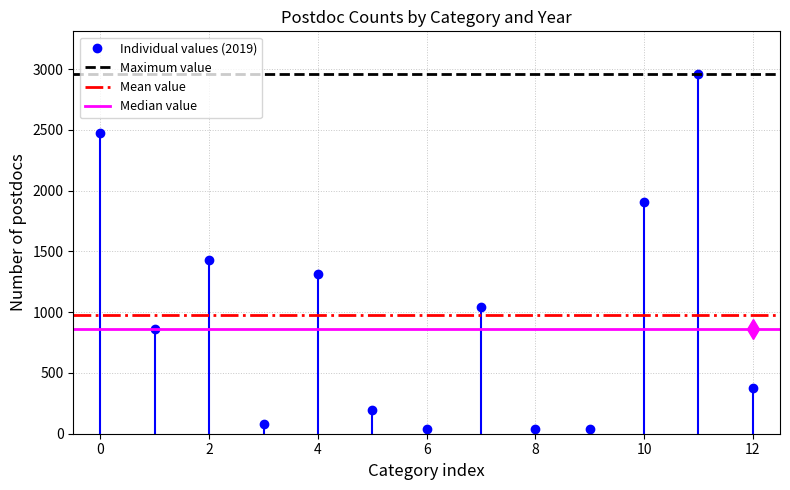

Where is the first local maximum for Individual values (2019)?

2